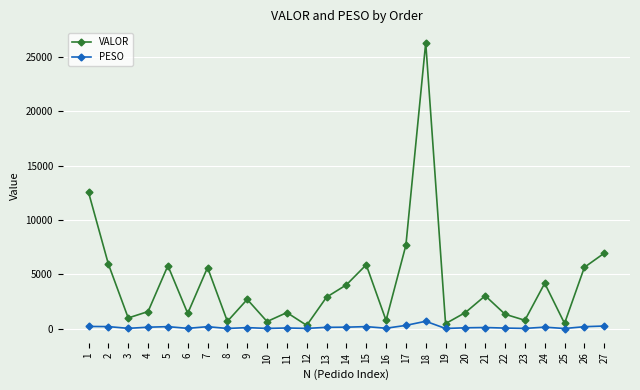

At which category is the sum across all series the highest?

18